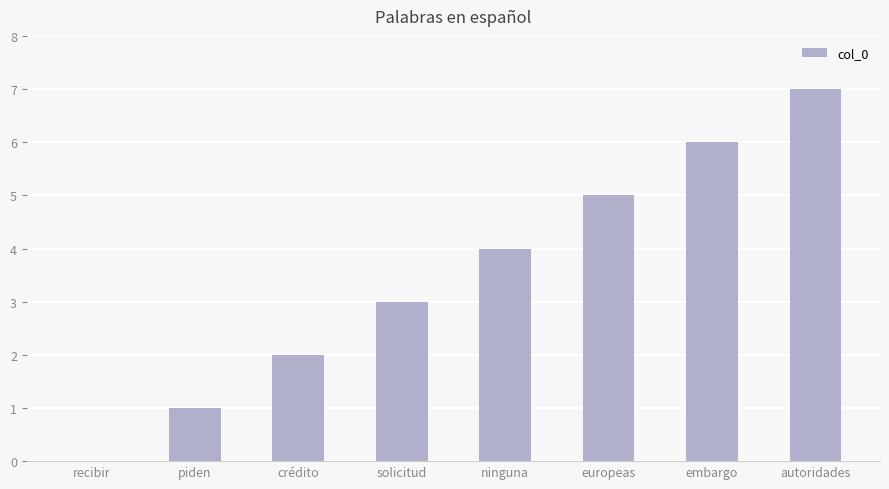

What is the greatest value displayed?

7